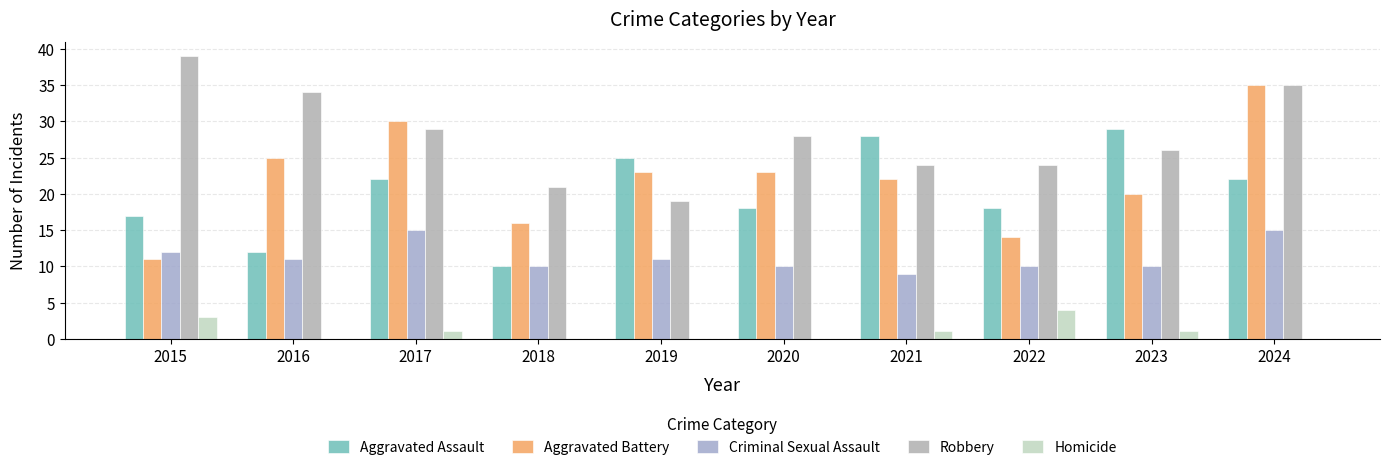

How many categories are shown in the chart?

10